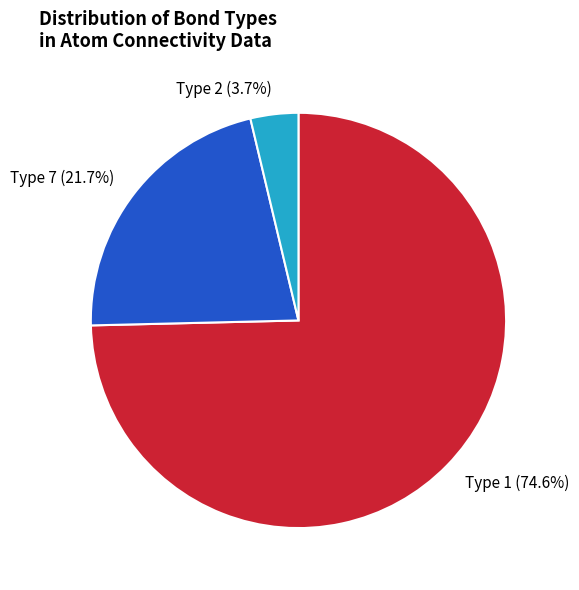

Between Type 1 and Type 7, which is larger?

Type 1